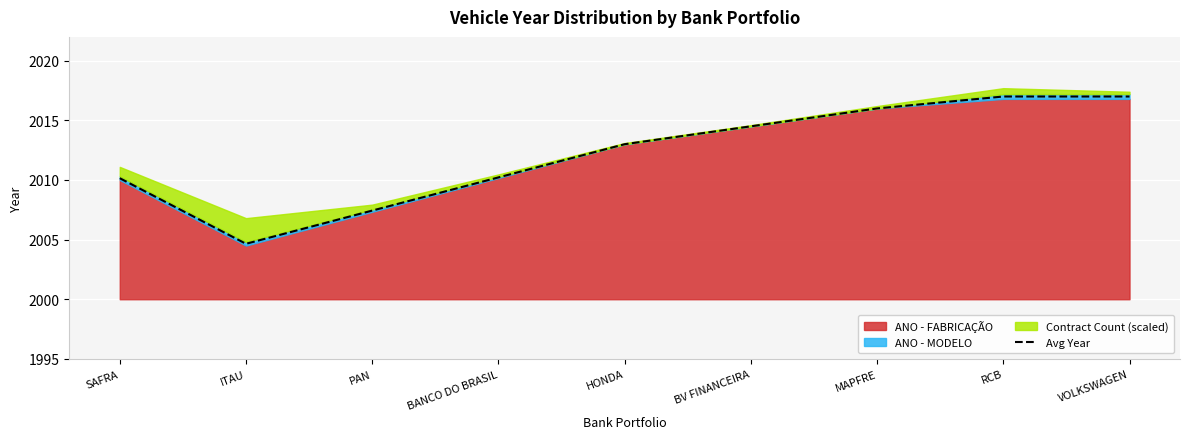

At which category does the chart reach its minimum across all series?

ITAU